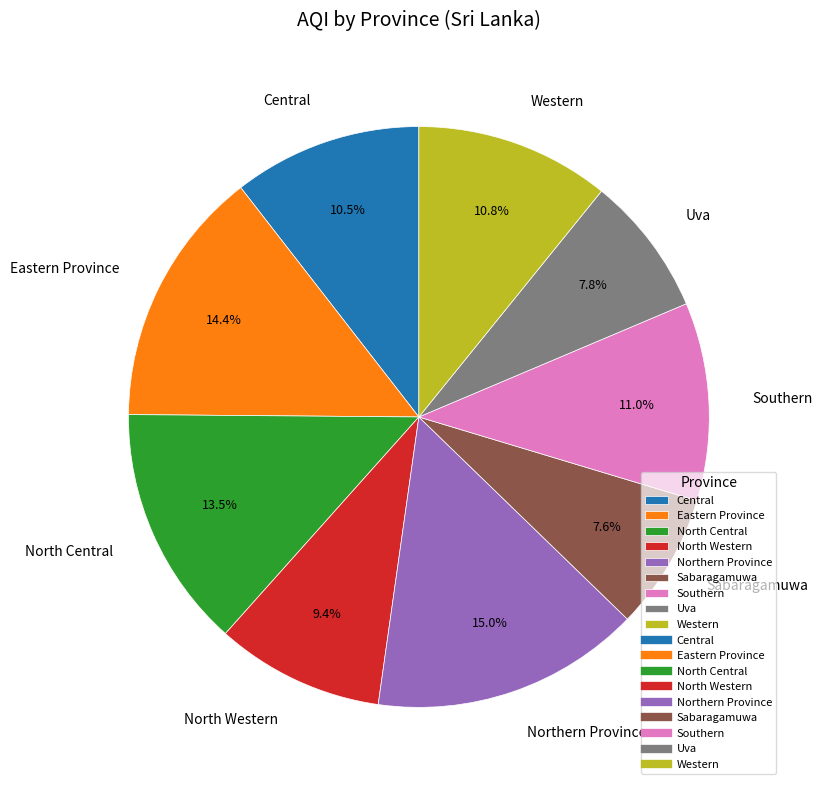

The Western slice represents 11% of the pie. True or false?

True